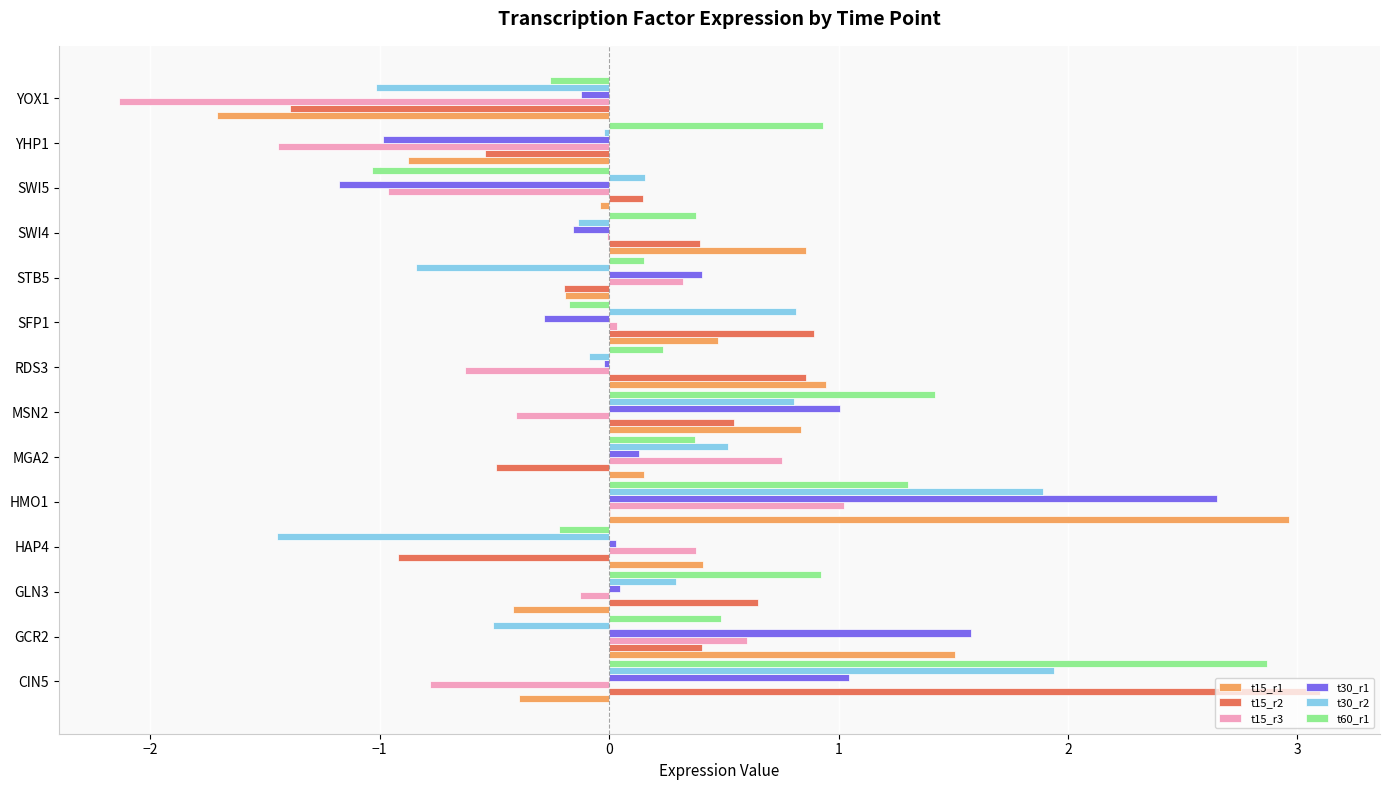

True or false: t30_r2 has a value of -0.1 at RDS3.

True